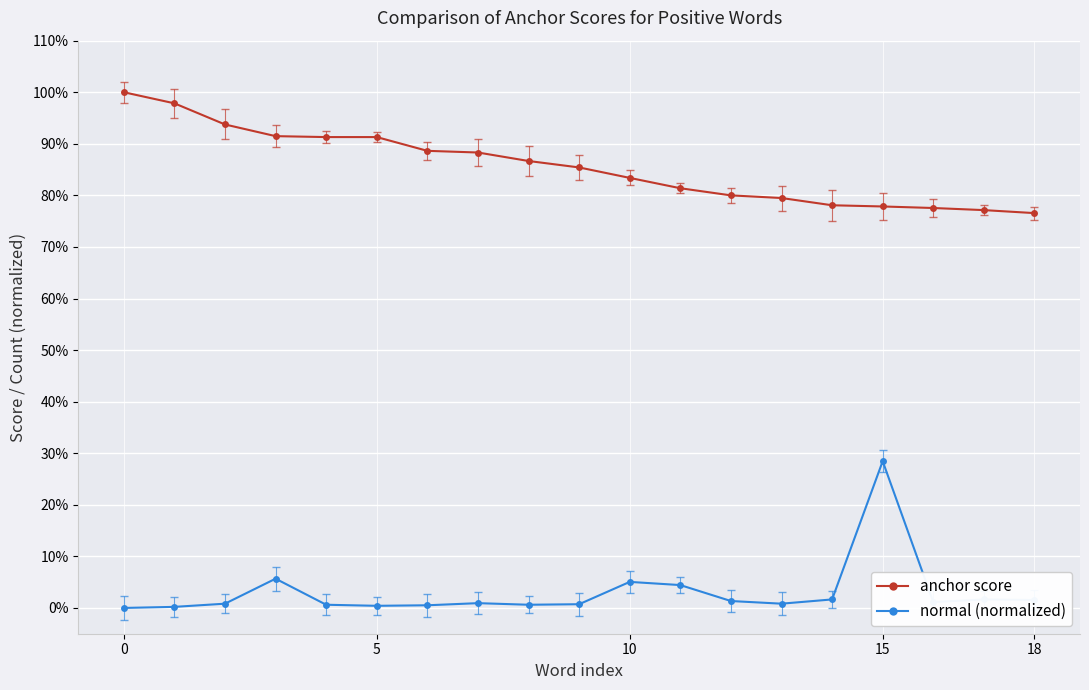

What is the value of the anchor score point at the 1st from the left?

1.0